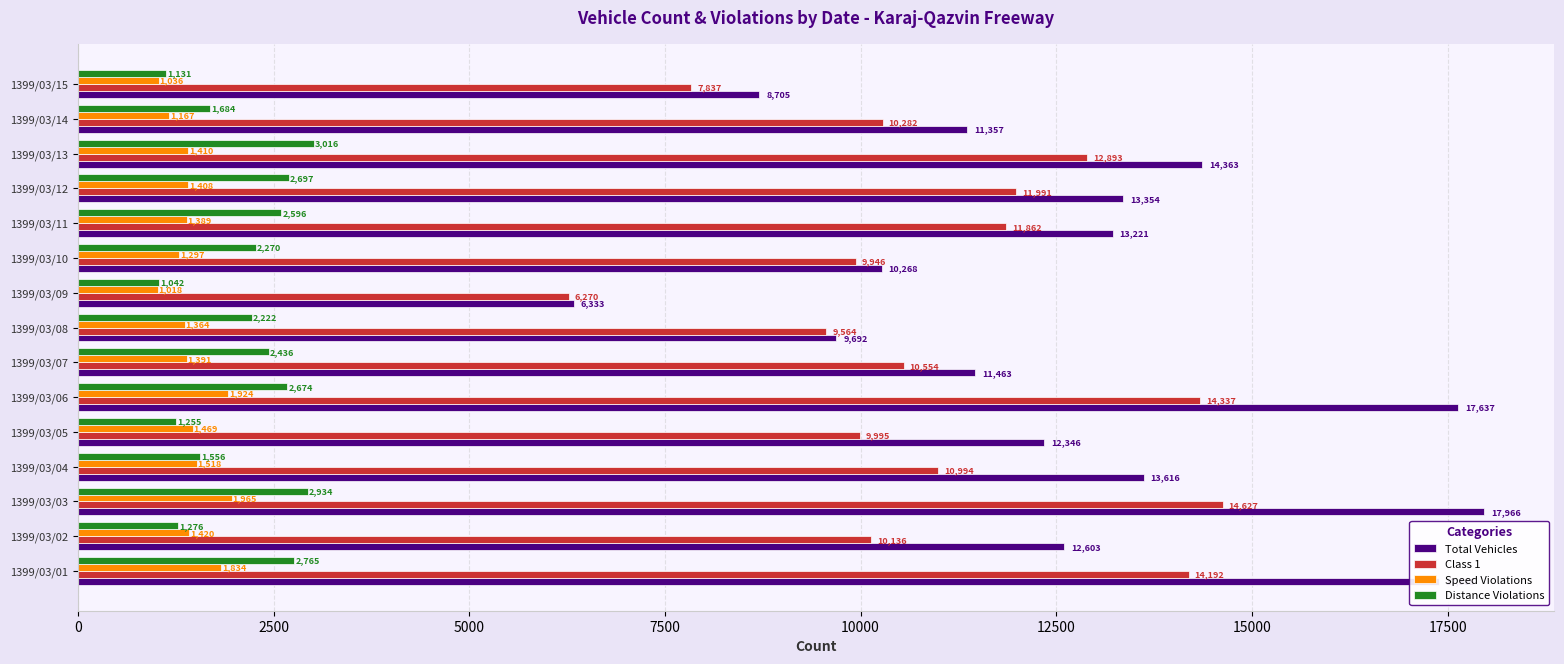

List the labels in order of Speed Violations value, largest first.

1399/03/03, 1399/03/06, 1399/03/01, 1399/03/04, 1399/03/05, 1399/03/02, 1399/03/13, 1399/03/12, 1399/03/07, 1399/03/11, 1399/03/08, 1399/03/10, 1399/03/14, 1399/03/15, 1399/03/09